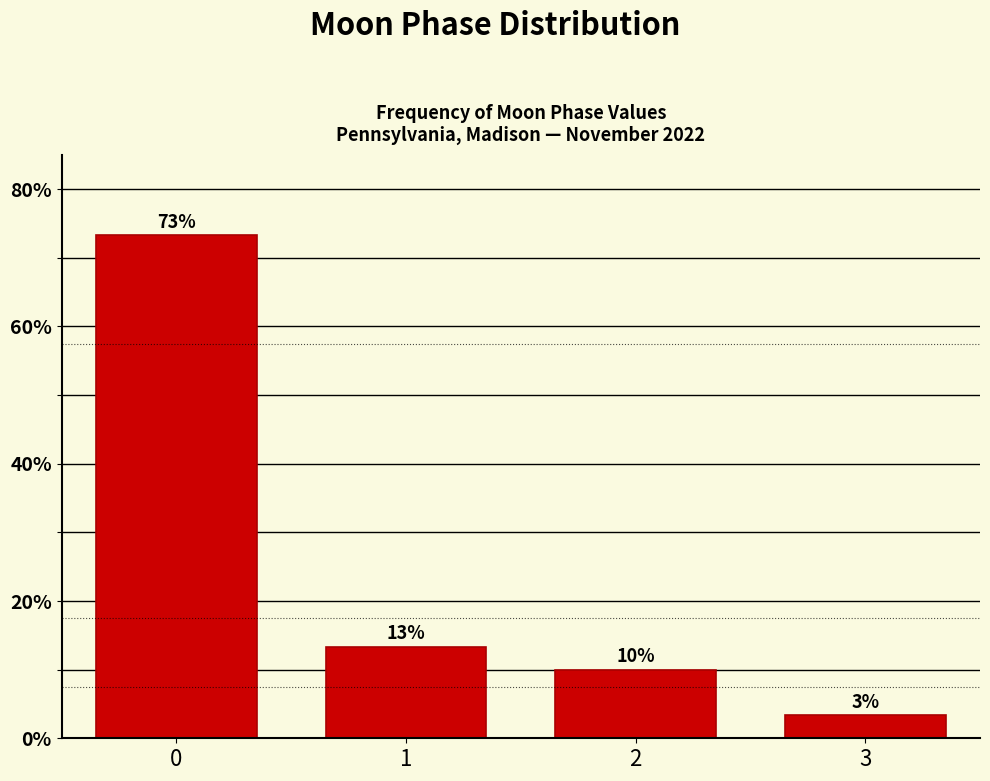

What is the value of the 3rd bar from the left?

10.0